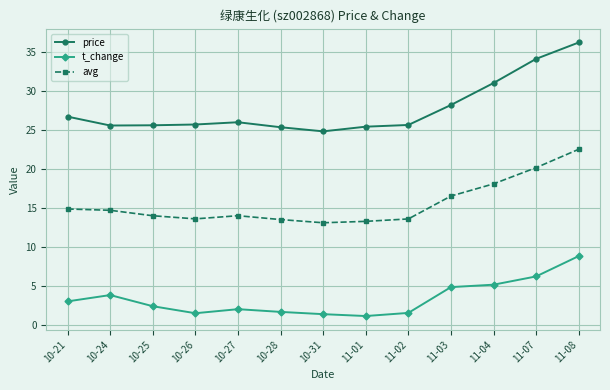

What is the label of the 5th point from the right?

11-02